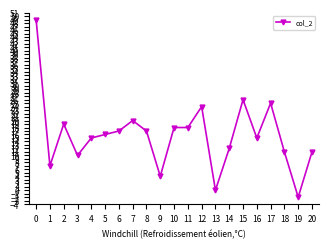

Where is the first local minimum?

1